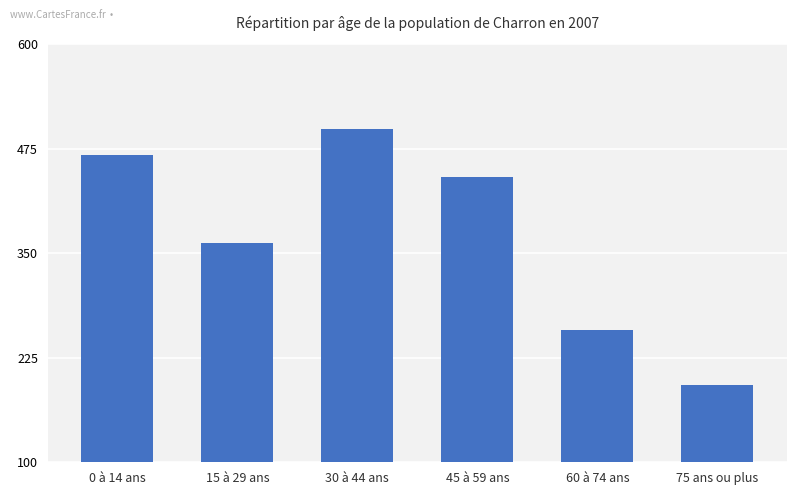

What is the sum of the values at 45 à 59 ans and 75 ans ou plus?

633